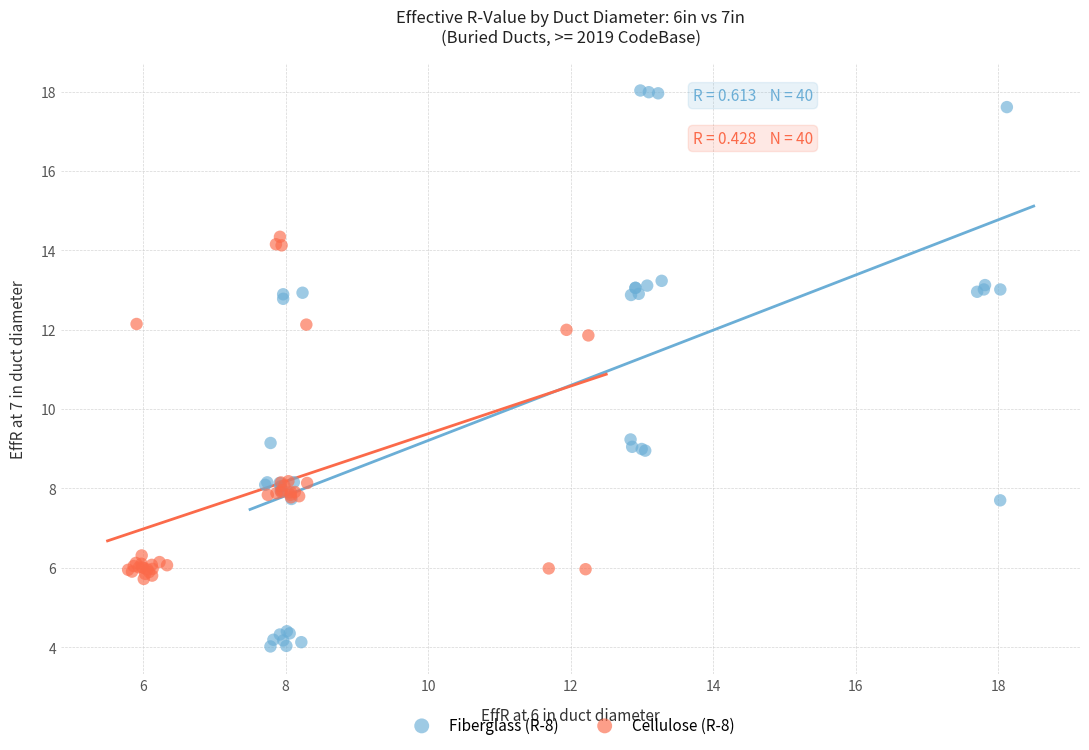

Which series reaches the minimum Y coordinate?

Fiberglass (R-8)